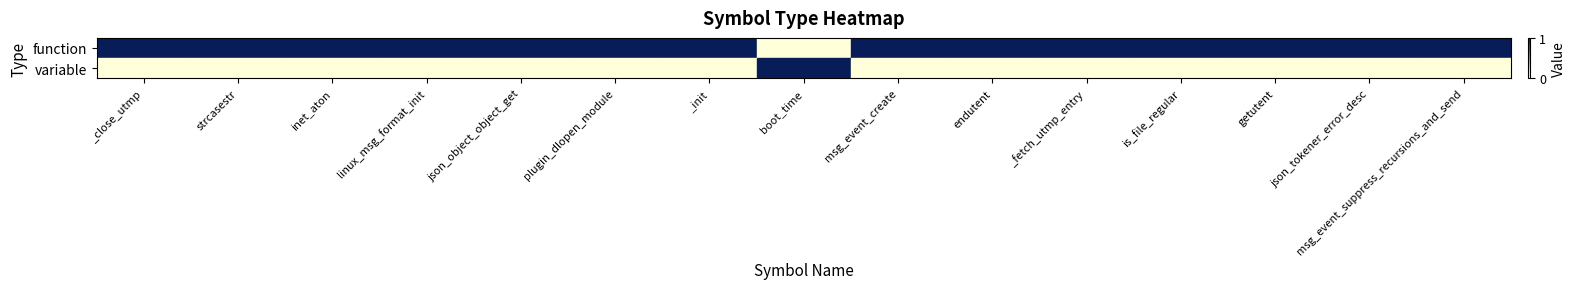

Rank the series by their average value, from highest to lowest.

function, variable